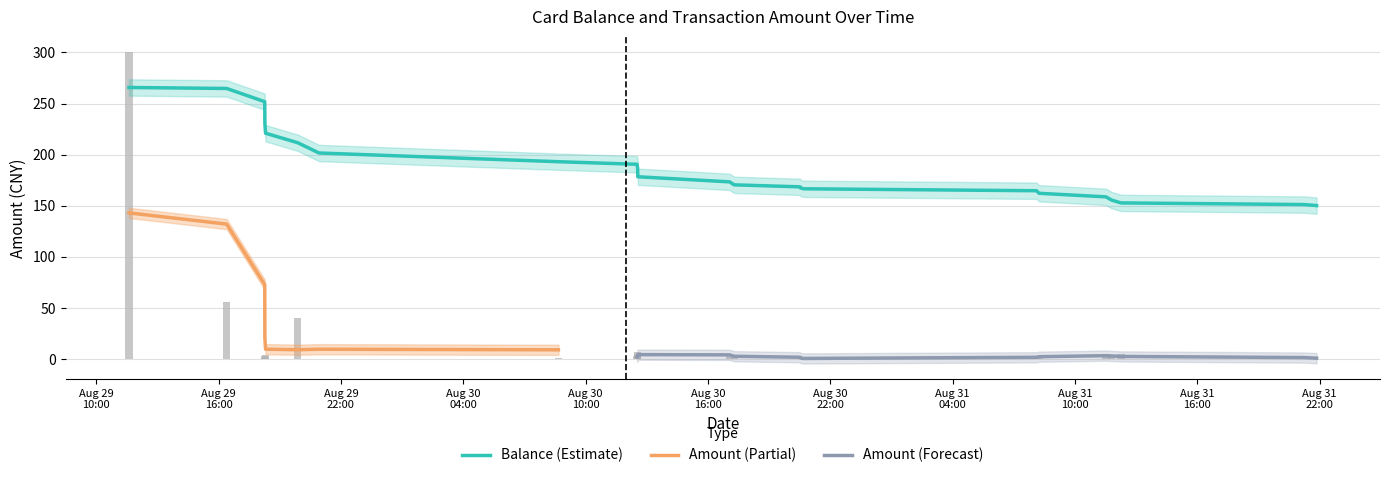

At which label does the data first exceed 3?

2014/08/29 11:36:19